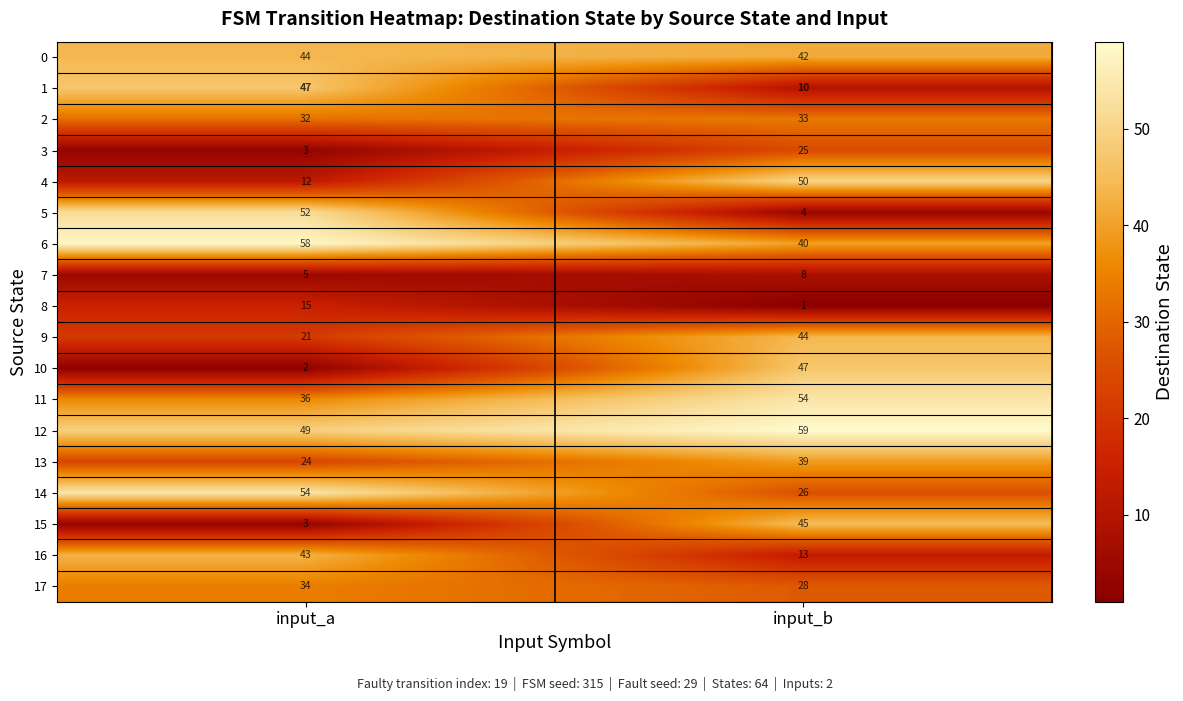

Which series has the widest spread of values?

5